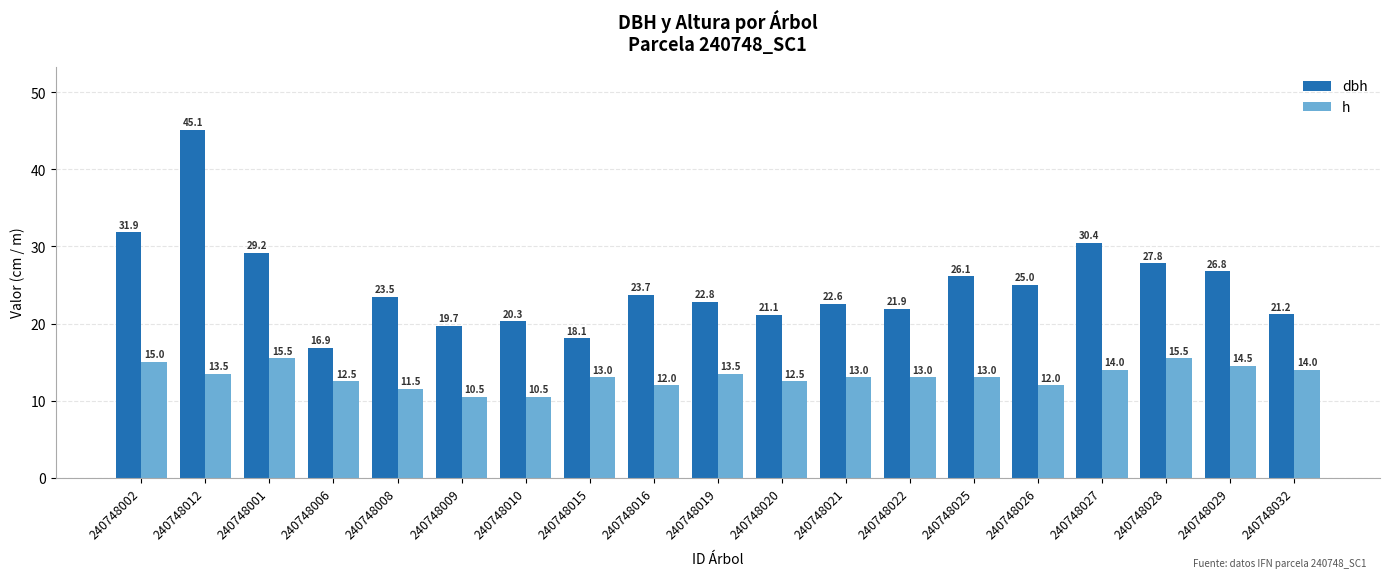

Count the number of categories in the chart.

19